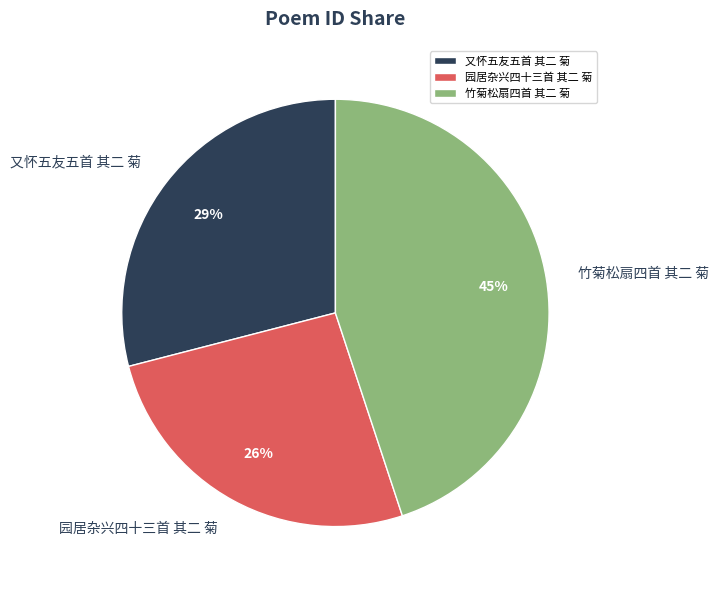

To the nearest percent, what is the combined percentage of 园居杂兴四十三首 其二 菊 and 竹菊松扇四首 其二 菊?

71%